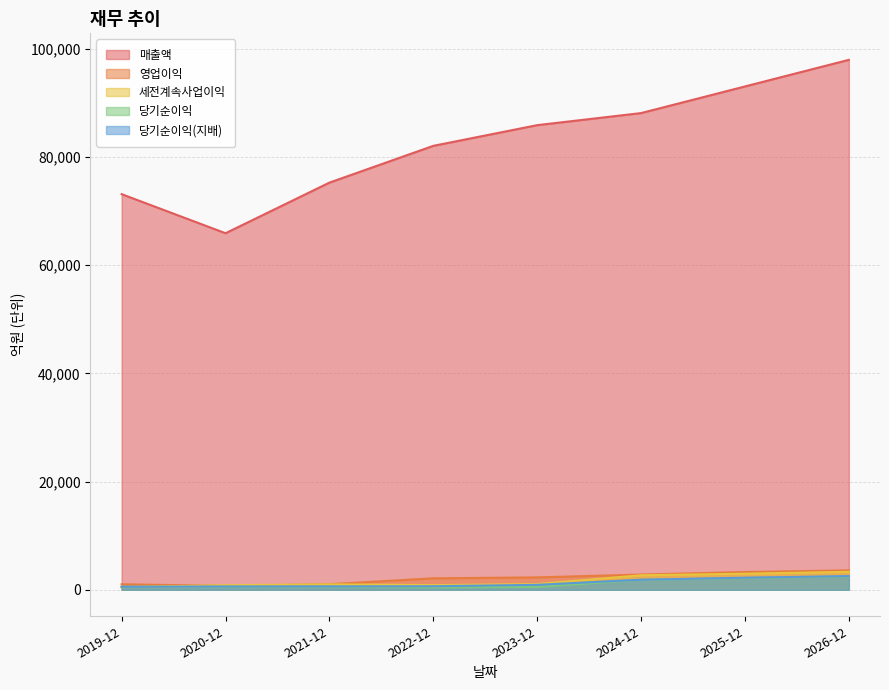

What is the difference between the maximum and second lowest values in the 당기순이익(지배) series?

1925